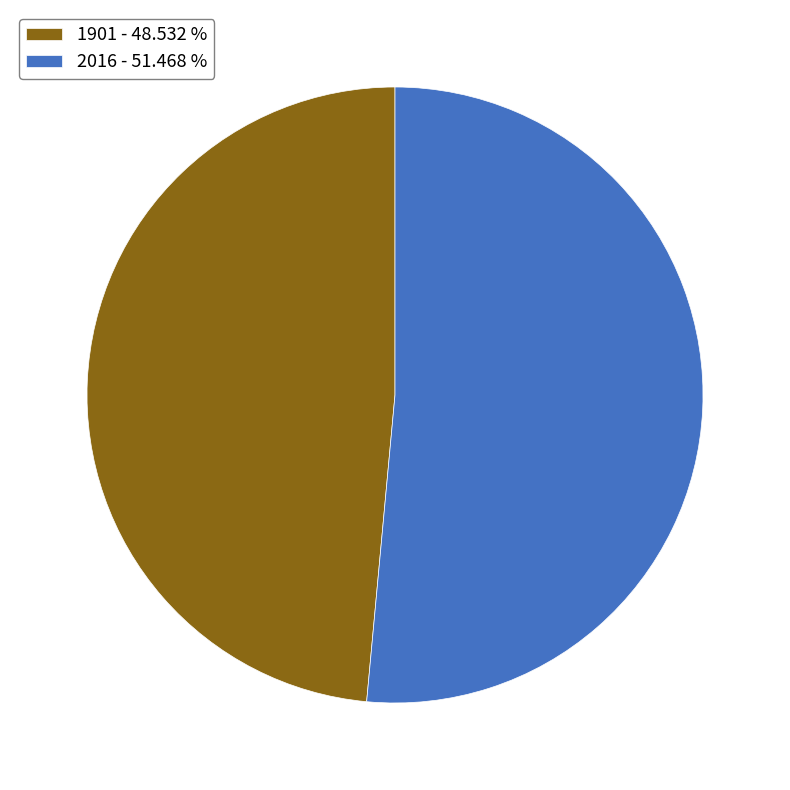

Rank the categories by value from highest to lowest.

2016, 1901